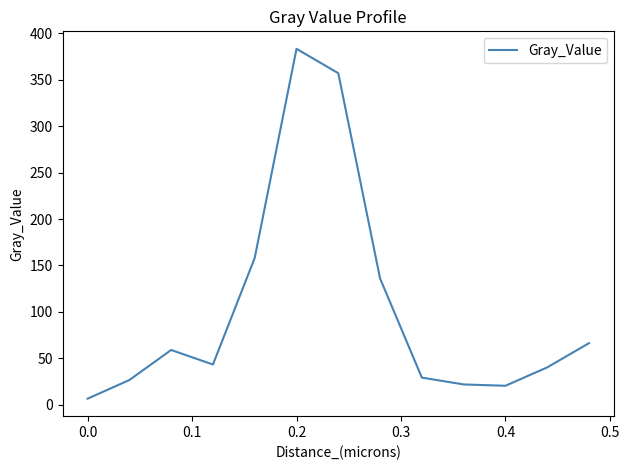

Count the number of values greater than 43.

7